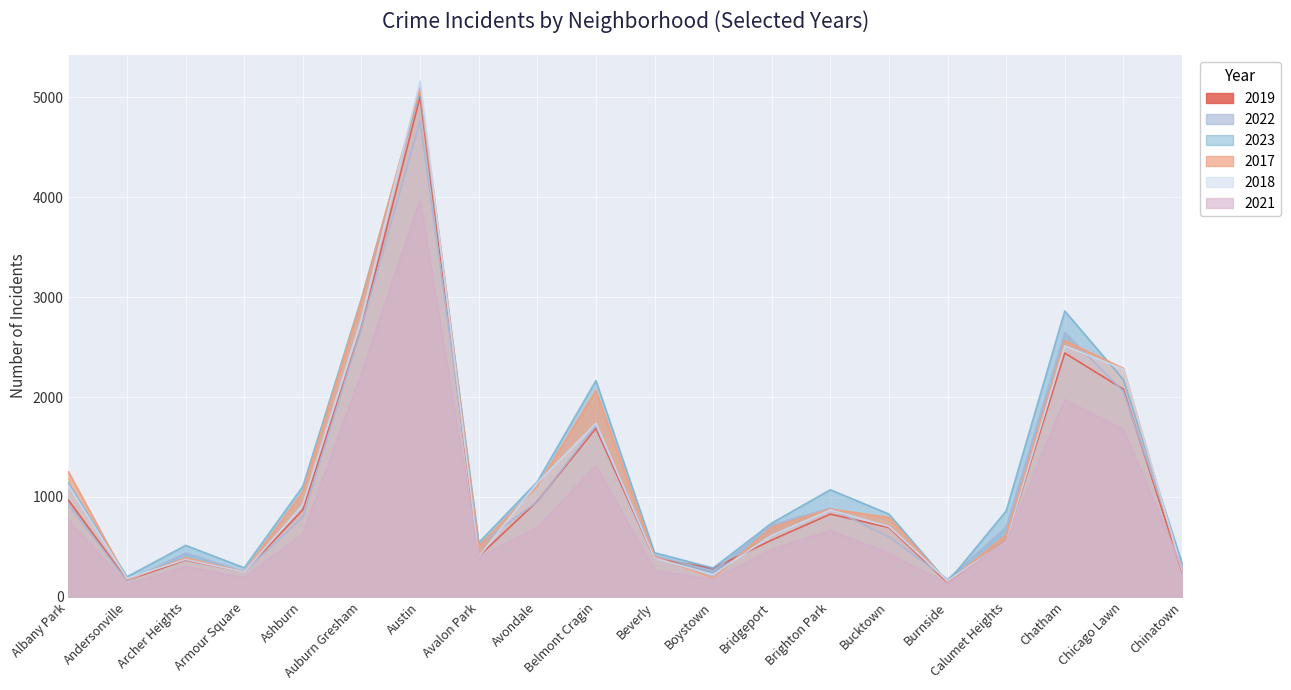

Reading left to right, what are all the values shown in this chart?

2019: Albany Park=968	Andersonville=166	Archer Heights=368	Armour Square=249	Ashburn=872	Auburn Gresham=2700	Austin=5008	Avalon Park=405	Avondale=957	Belmont Cragin=1687	Beverly=385	Boystown=287	Bridgeport=568	Brighton Park=828	Bucktown=694	Burnside=142	Calumet Heights=561	Chatham=2441	Chicago Lawn=2079	Chinatown=253
2022: Albany Park=926	Andersonville=157	Archer Heights=440	Armour Square=251	Ashburn=797	Auburn Gresham=2698	Austin=4763	Avalon Park=522	Avondale=953	Belmont Cragin=1719	Beverly=414	Boystown=258	Bridgeport=722	Brighton Park=888	Bucktown=599	Burnside=175	Calumet Heights=698	Chatham=2650	Chicago Lawn=2056	Chinatown=338
2023: Albany Park=1138	Andersonville=201	Archer Heights=515	Armour Square=291	Ashburn=1106	Auburn Gresham=2987	Austin=5065	Avalon Park=542	Avondale=1152	Belmont Cragin=2165	Beverly=442	Boystown=288	Bridgeport=739	Brighton Park=1072	Bucktown=829	Burnside=146	Calumet Heights=860	Chatham=2862	Chicago Lawn=2174	Chinatown=335
2017: Albany Park=1252	Andersonville=171	Archer Heights=391	Armour Square=250	Ashburn=1053	Auburn Gresham=2973	Austin=5096	Avalon Park=508	Avondale=1107	Belmont Cragin=2066	Beverly=403	Boystown=188	Bridgeport=697	Brighton Park=879	Bucktown=795	Burnside=145	Calumet Heights=620	Chatham=2566	Chicago Lawn=2288	Chinatown=253
2018: Albany Park=1117	Andersonville=184	Archer Heights=374	Armour Square=248	Ashburn=924	Auburn Gresham=2787	Austin=5163	Avalon Park=401	Avondale=1142	Belmont Cragin=1738	Beverly=386	Boystown=224	Bridgeport=616	Brighton Park=870	Bucktown=704	Burnside=160	Calumet Heights=554	Chatham=2513	Chicago Lawn=2280	Chinatown=273
2021: Albany Park=767	Andersonville=123	Archer Heights=303	Armour Square=193	Ashburn=630	Auburn Gresham=2237	Austin=3971	Avalon Park=395	Avondale=692	Belmont Cragin=1313	Beverly=264	Boystown=173	Bridgeport=474	Brighton Park=663	Bucktown=435	Burnside=130	Calumet Heights=559	Chatham=1974	Chicago Lawn=1675	Chinatown=293